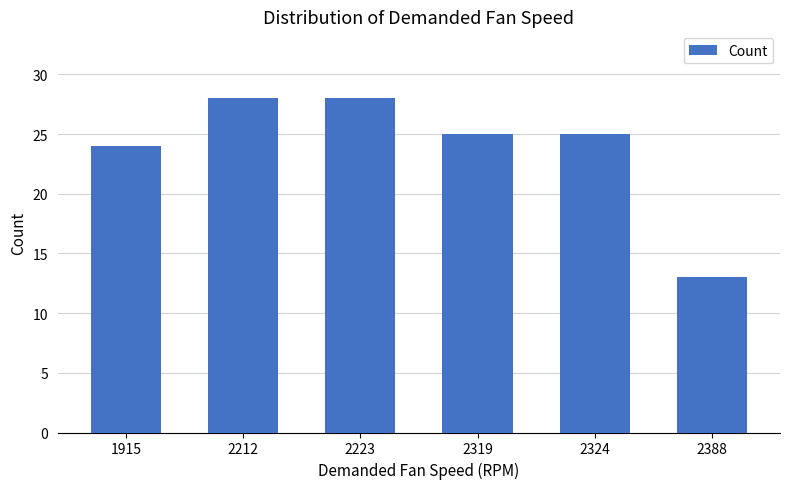

At which category does the chart reach its minimum across all series?

2388